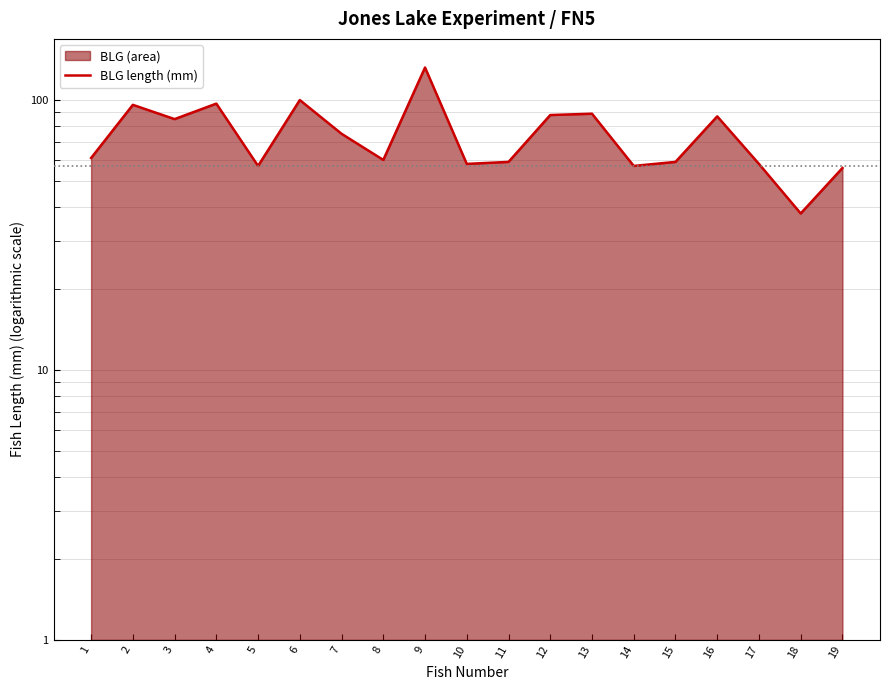

What is the difference between the second highest and minimum values?

62